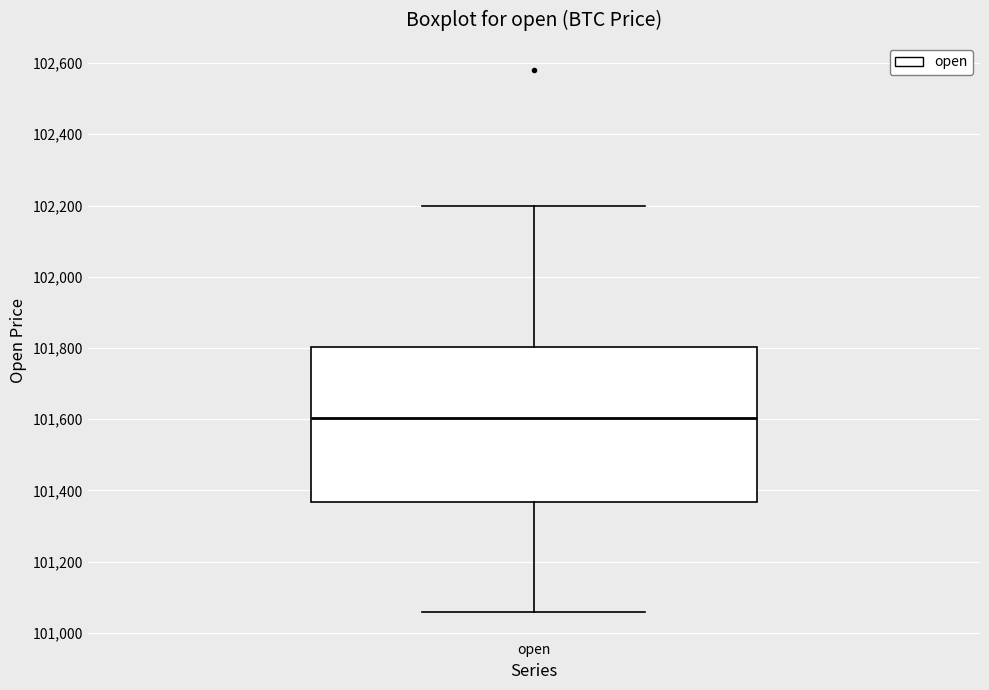

Where is the upper edge of the box for open on the y-axis? The values are not printed on the chart, so give them approximately, as read against the axis.

101800